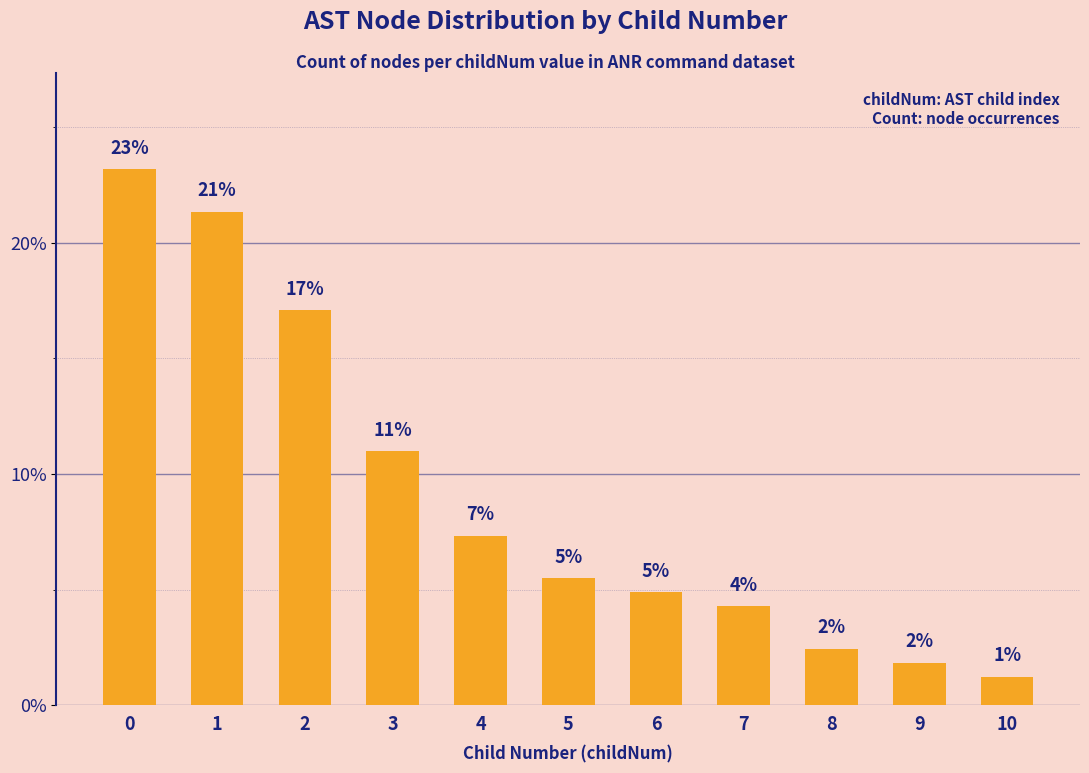

The value at 7 is 2.8. True or false?

False